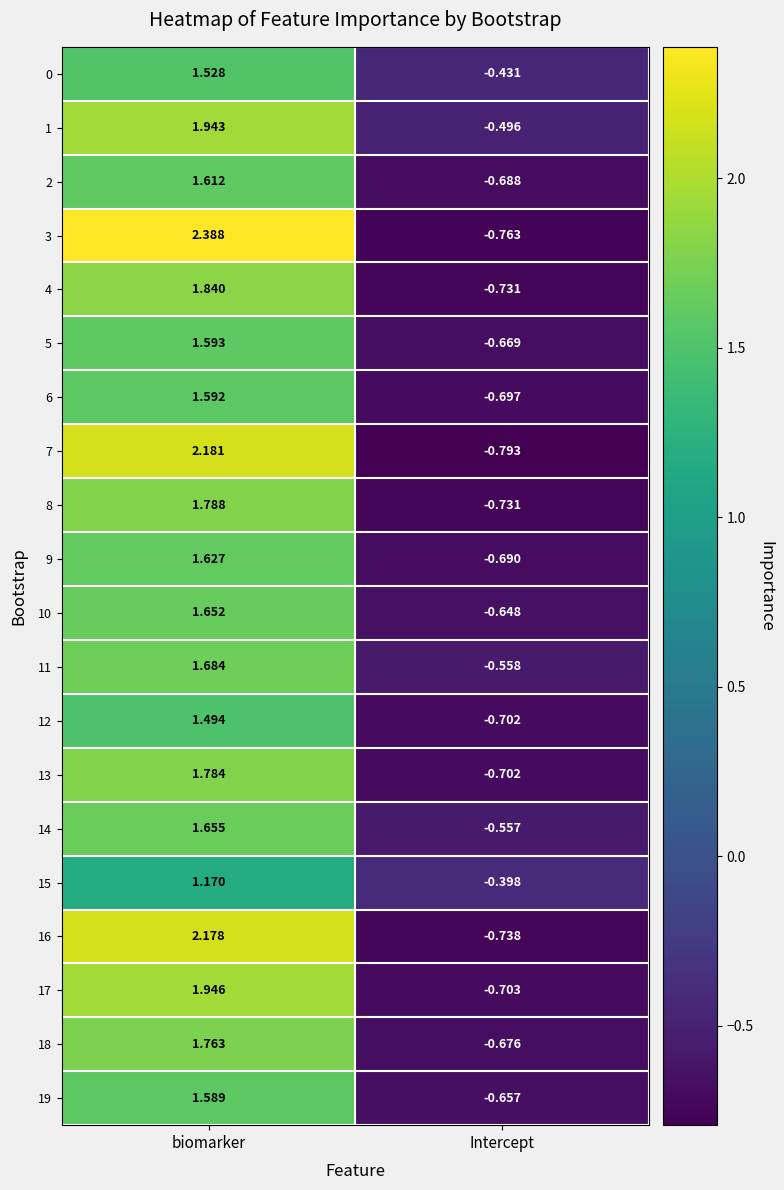

At which label does 6 first exceed 1?

biomarker